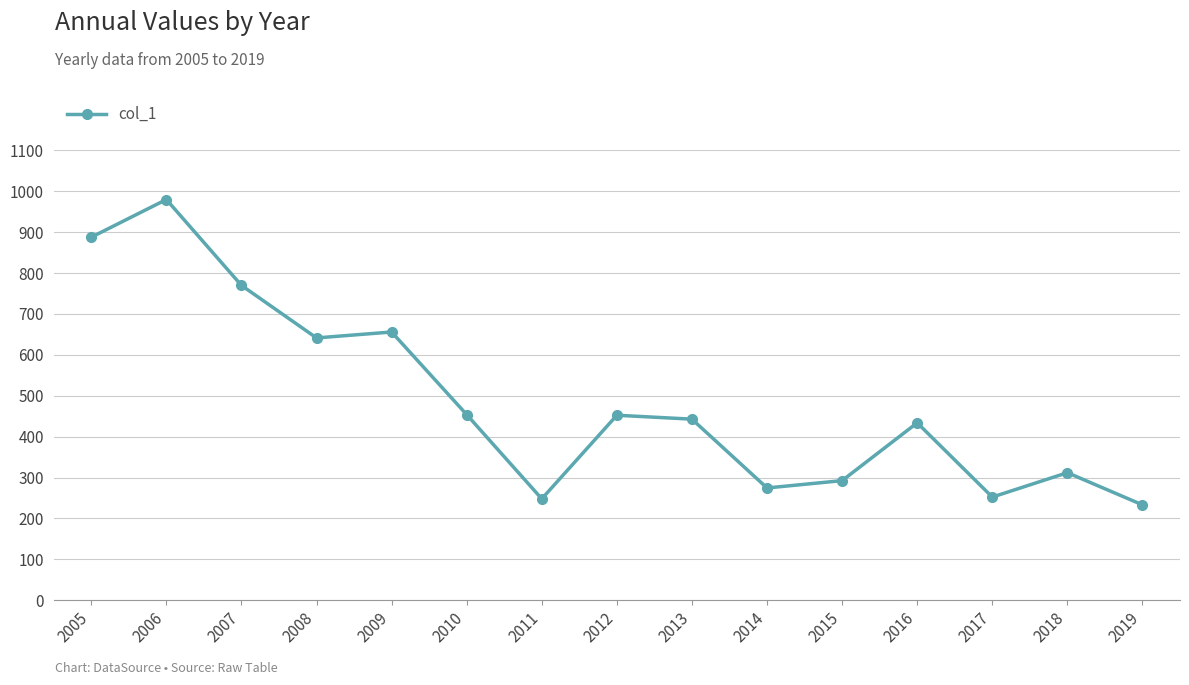

What is the sum of all values?

7330.2